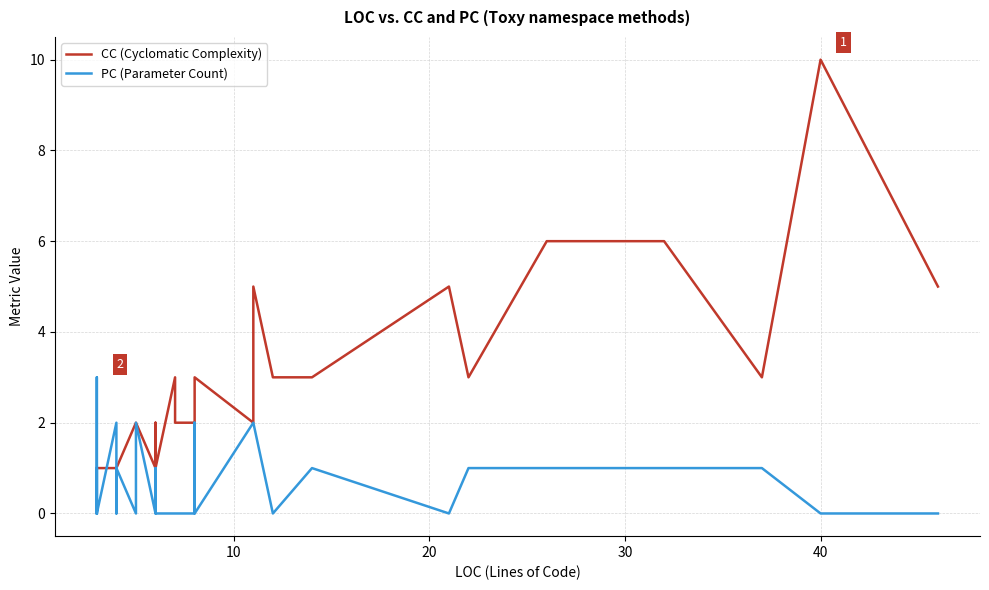

Which series has the largest total across all categories?

CC (Cyclomatic Complexity)